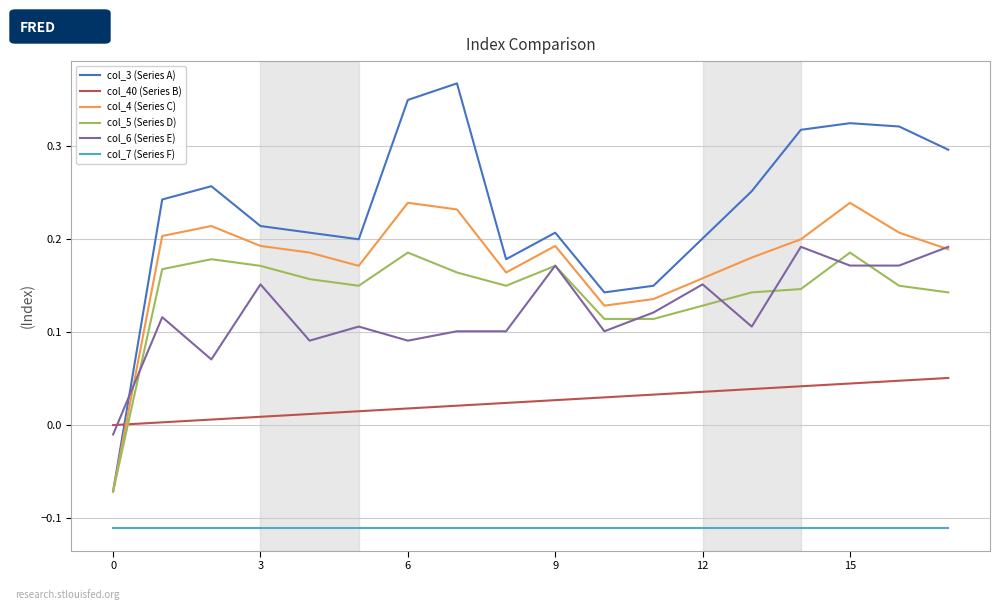

Which series has the largest total across all categories?

col_3 (Series A)